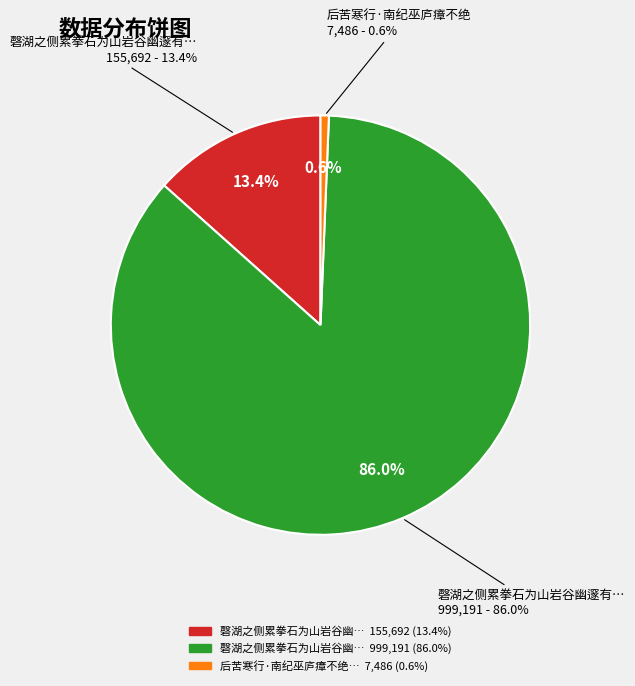

Does any single category account for the majority?

Yes